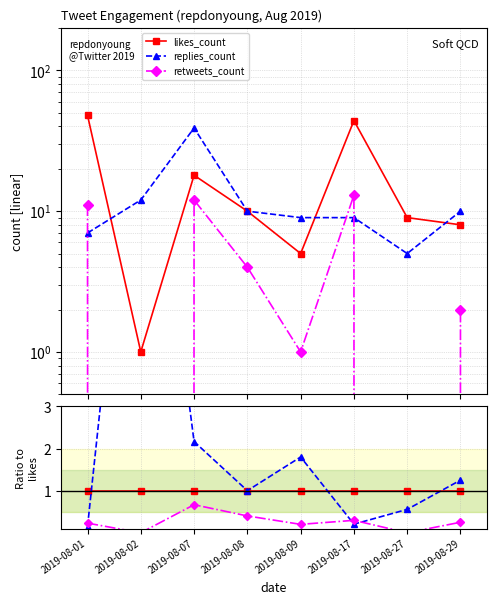

Is it true that likes_count equals 0.3 at 2019-08-27?

False